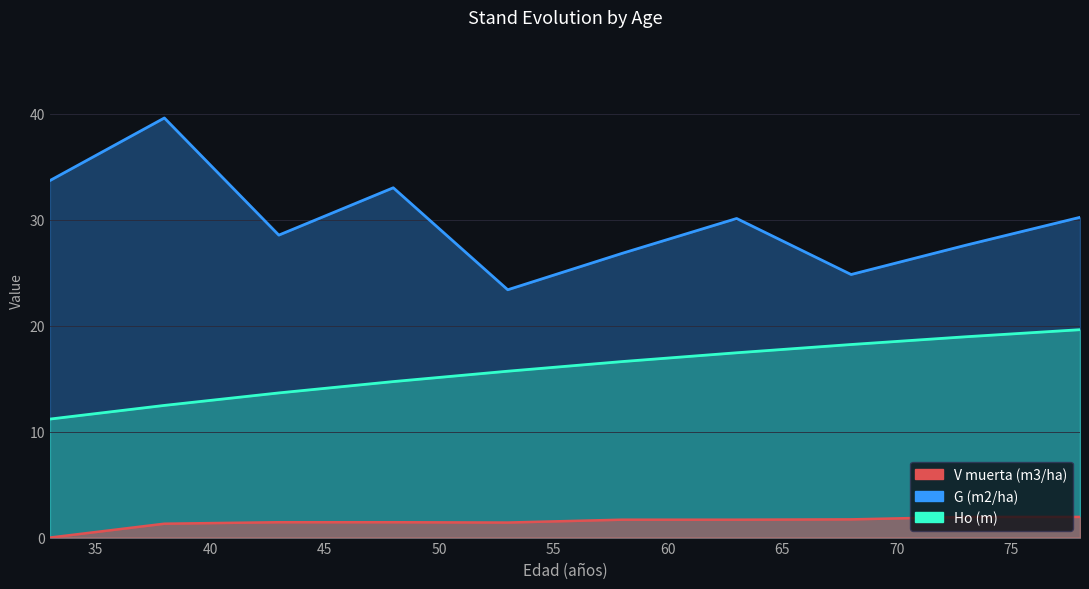

At how many categories does at least one series exceed 24?

9